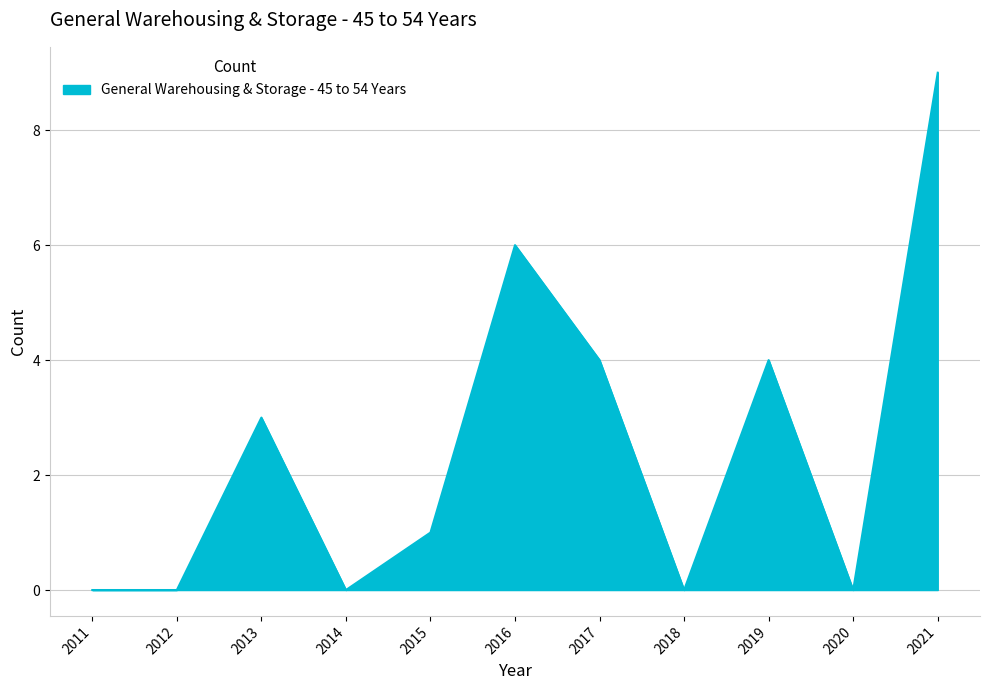

What is the average value?

2